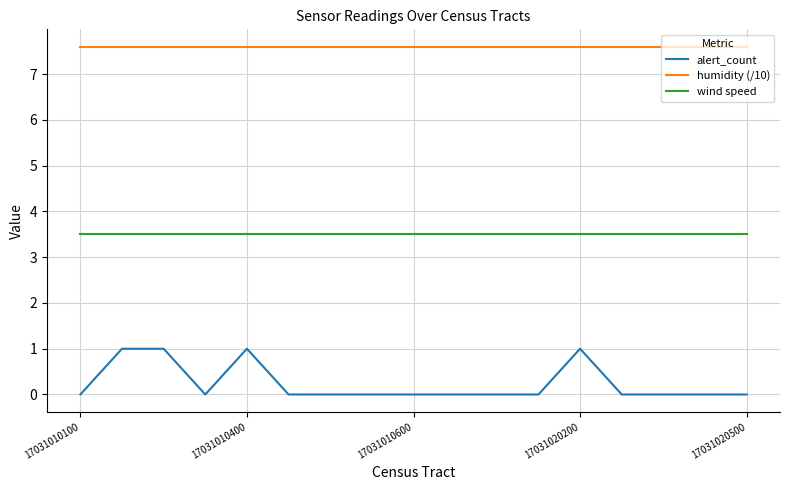

List the series in order of their overall mean, lowest first.

alert_count, wind speed, humidity (/10)